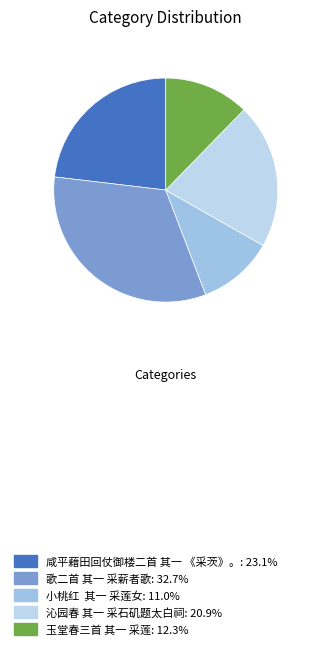

What is the smallest slice in the pie chart?

小桃红  其一 采莲女